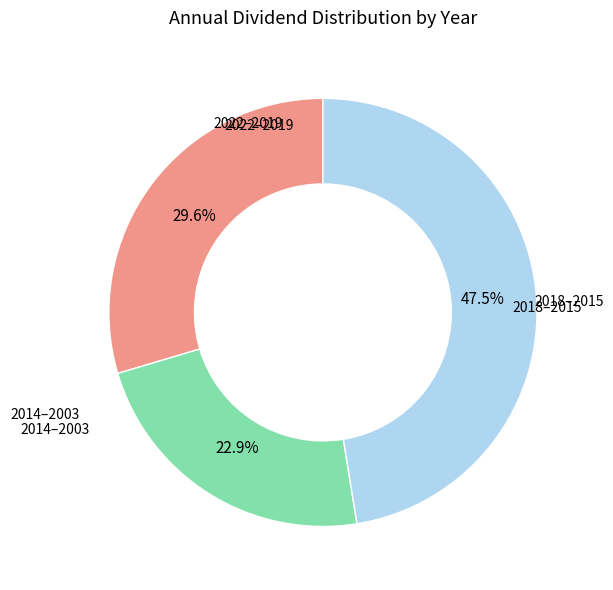

How many slices are in this pie chart?

3